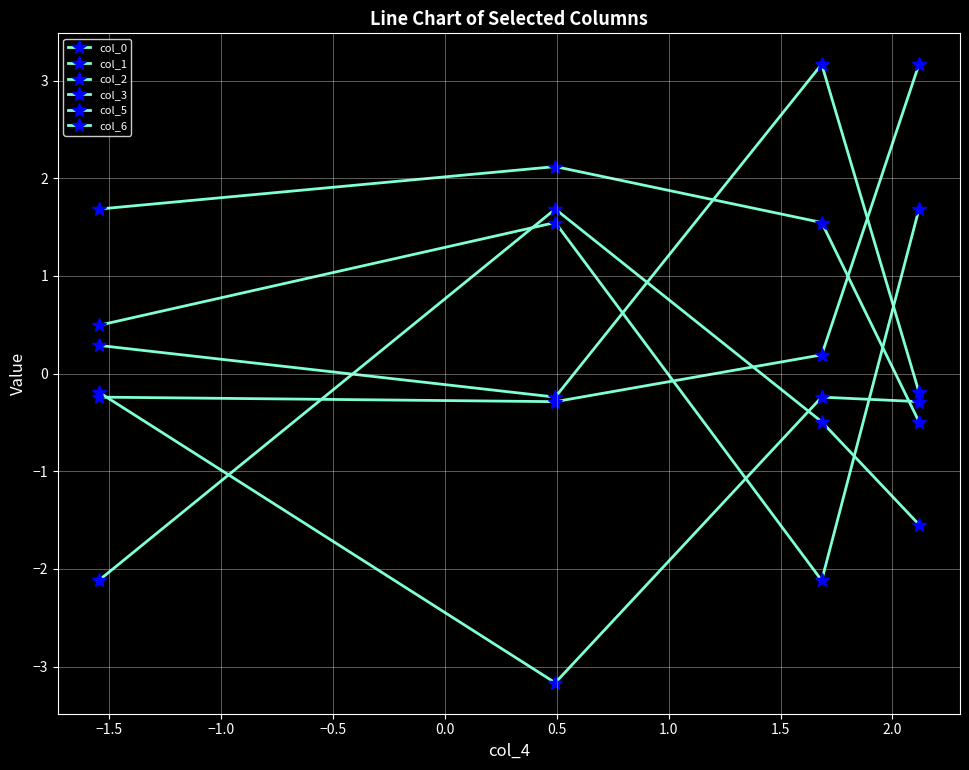

How many data points in col_3 are less than 0?

2